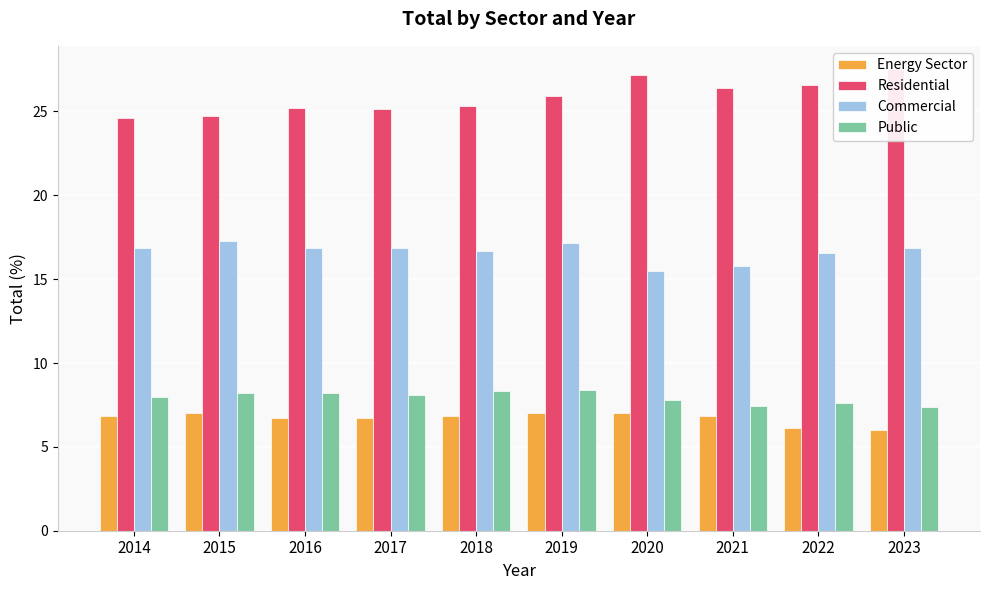

What is the difference between the maximum and minimum values in the Public series?

1.0